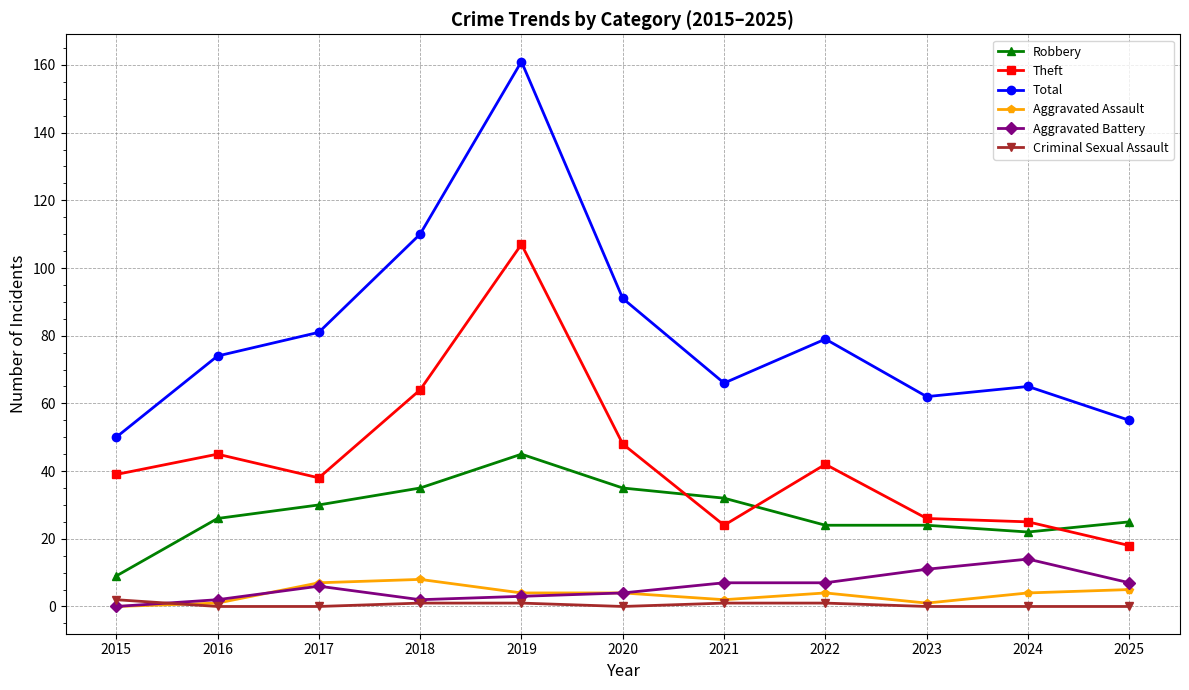

What are all the series names shown in the legend?

Robbery, Theft, Total, Aggravated Assault, Aggravated Battery, Criminal Sexual Assault